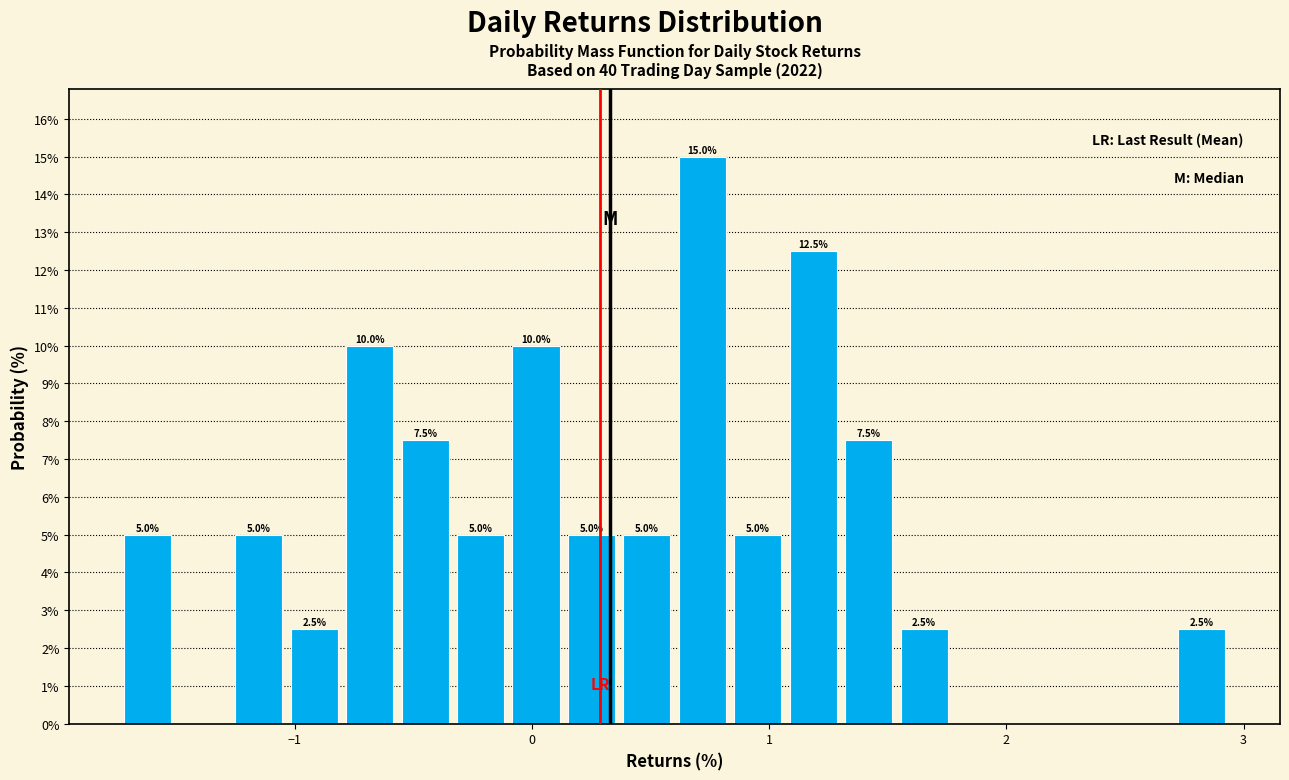

Around what value on the x-axis is the tallest bar? Give the approximate position of its centre, as read against the axis.

0.7